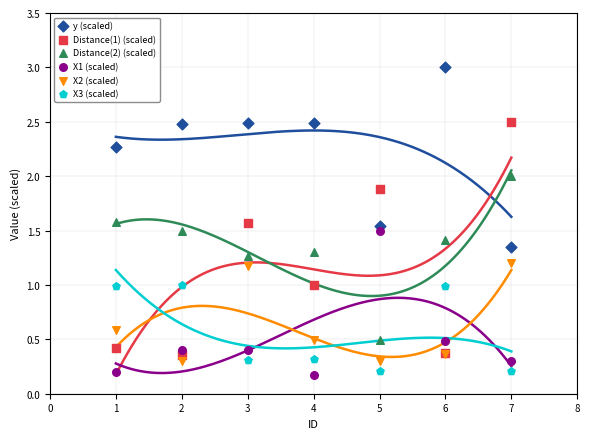

Which series contains the highest Y value?

y (scaled)